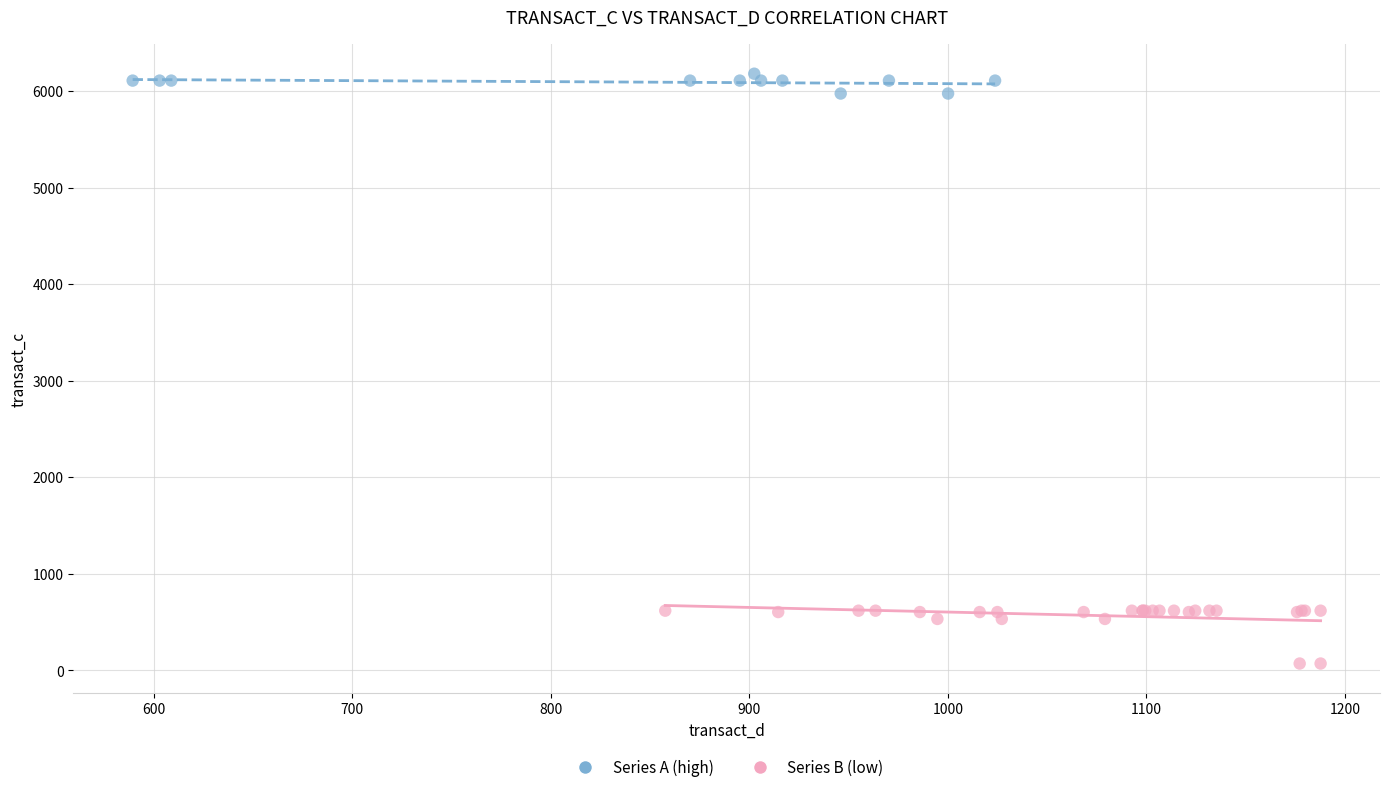

Which series has the widest spread of Y values?

Series B (low)